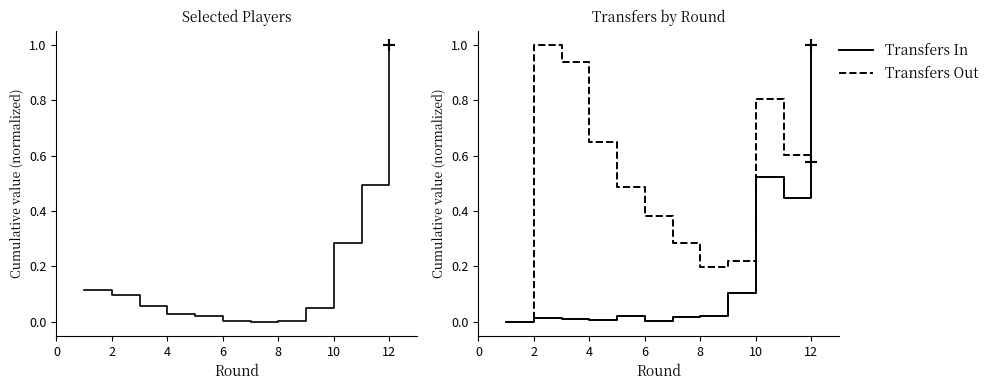

Does the chart display data point markers on the line(s)?

No